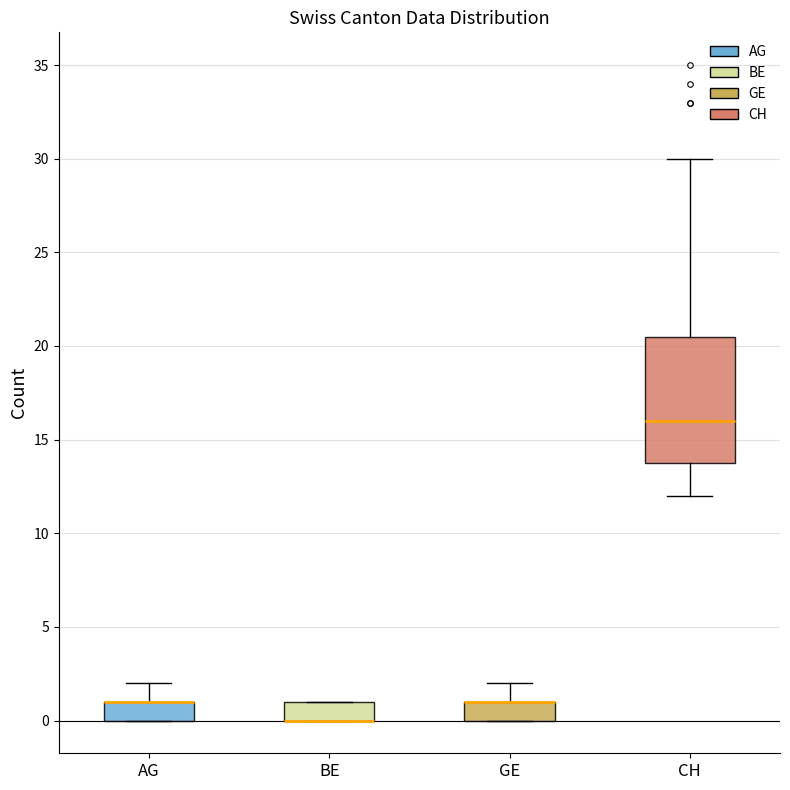

Reading left to right, read every box against the y-axis: the position of its median line, the range the box covers, and the ends of its whiskers. The values are not printed on the chart, so give them approximately, as read against the axis.

AG: median 1.0 (drawn on the box's upper edge), box 0.0 to 1.0, whiskers 0.0 to 2.0
BE: median 0.0 (drawn on the box's lower edge), box 0.0 to 1.0, whiskers 0.0 to 1.0
GE: median 1.0 (drawn on the box's upper edge), box 0.0 to 1.0, whiskers 0.0 to 2.0
CH: median 16.0, box 14.0 to 20.5, whiskers 12.0 to 30.0